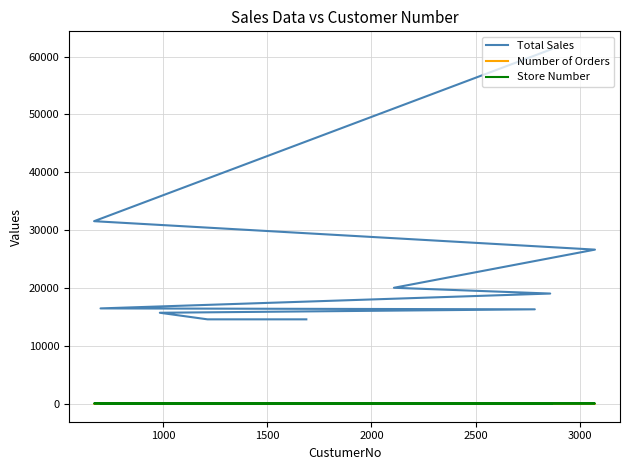

Is it true that Number of Orders equals 3.9 at 7?

False